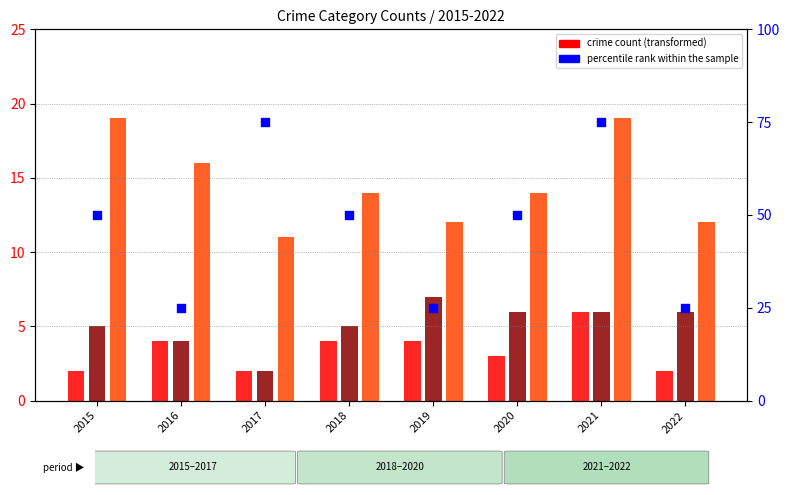

What is the ratio of the value at 2021 to the value at 2019?

3.0